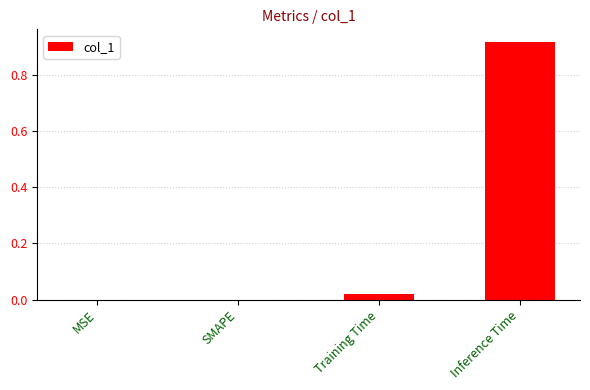

Which label corresponds to the largest value in the chart?

Inference Time